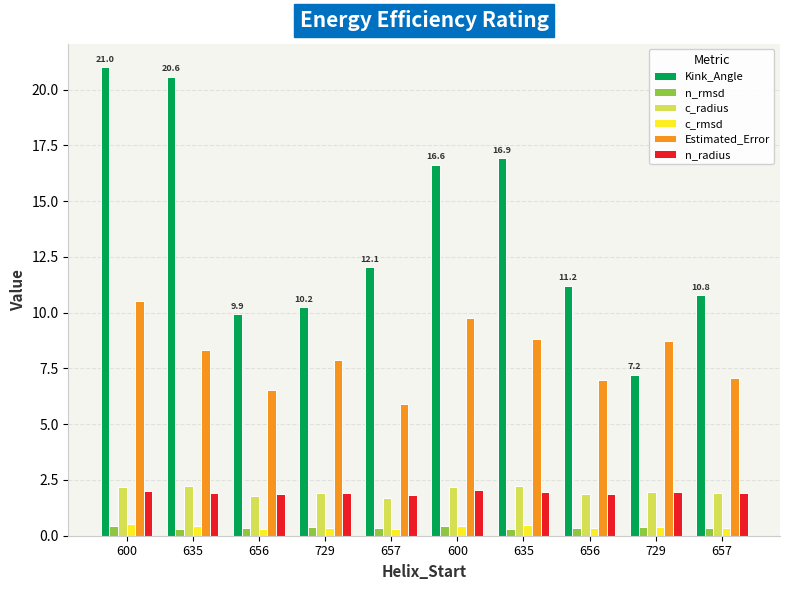

Is the value of c_rmsd at 656 greater than the value of c_radius at 656?

No